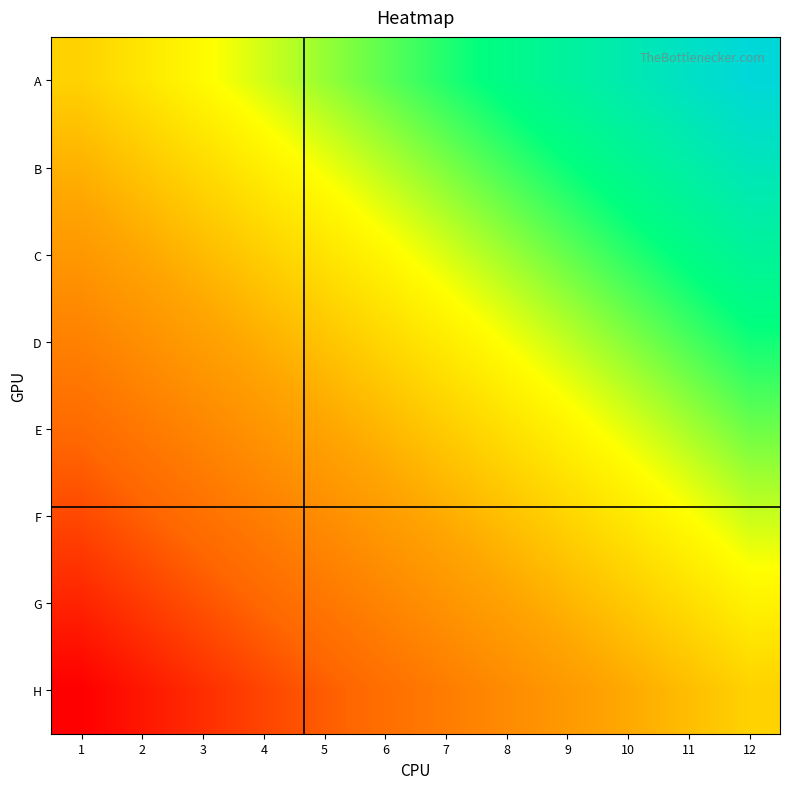

Which has a higher value, 10 or 8?

10